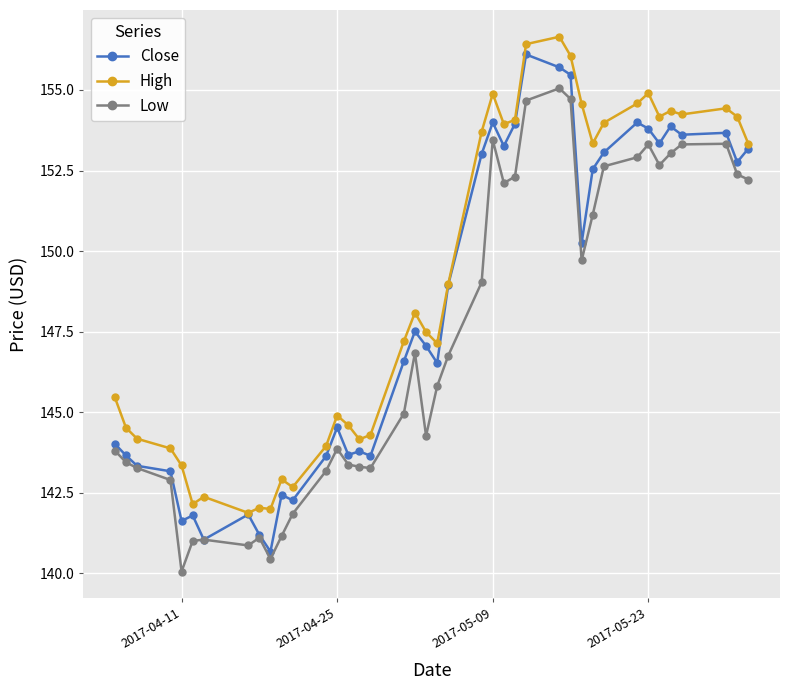

Which series has the widest spread of values?

Close